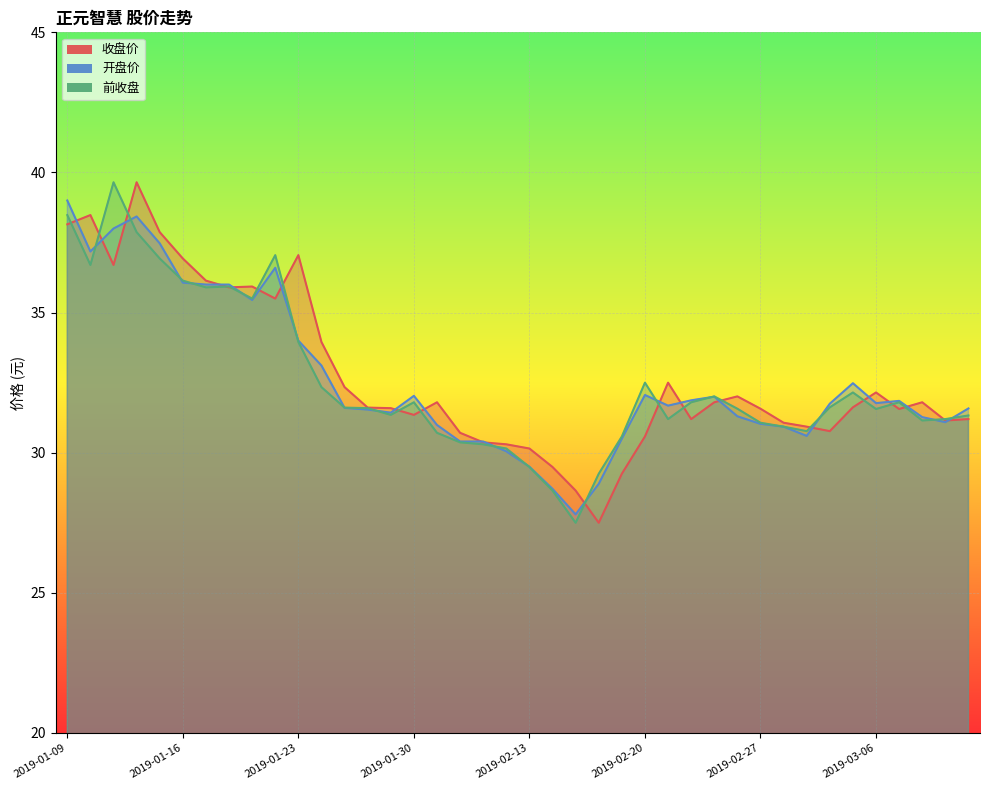

List the series in order of their overall mean, highest first.

收盘价, 开盘价, 前收盘